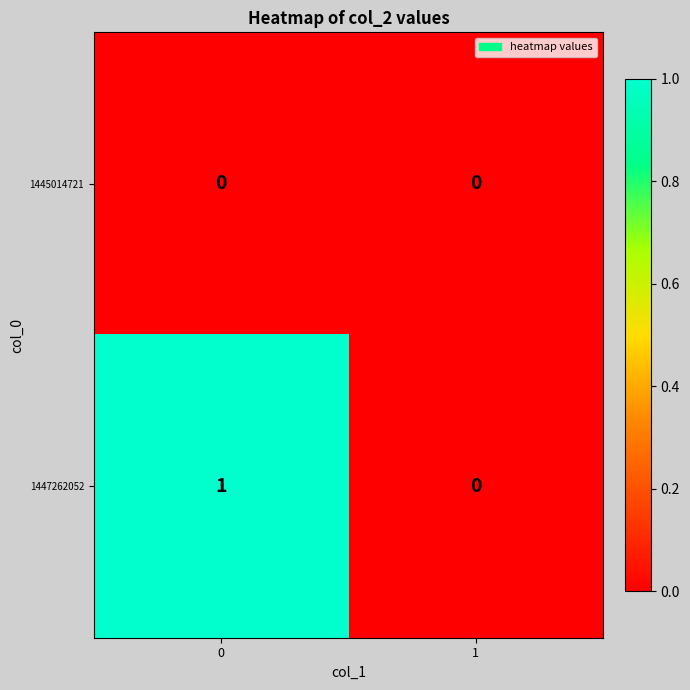

The value of 1447262052 at 0 is 1. True or false?

True